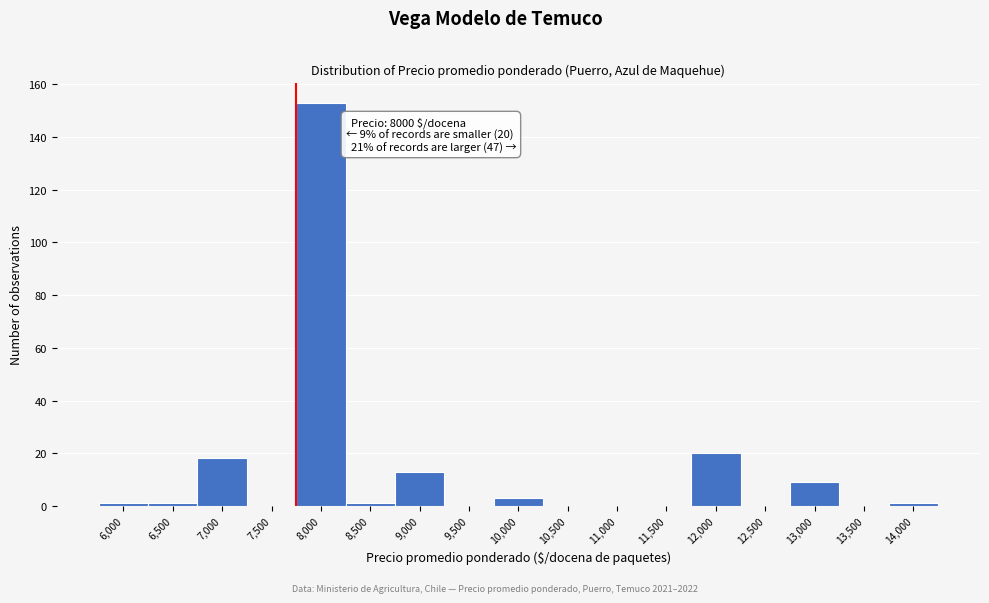

Reading right to left, transcribe all the data shown in this chart.

14,000=1	13,500=0	13,000=9	12,500=0	12,000=20	11,500=0	11,000=0	10,500=0	10,000=3	9,500=0	9,000=13	8,500=1	8,000=153	7,500=0	7,000=18	6,500=1	6,000=1